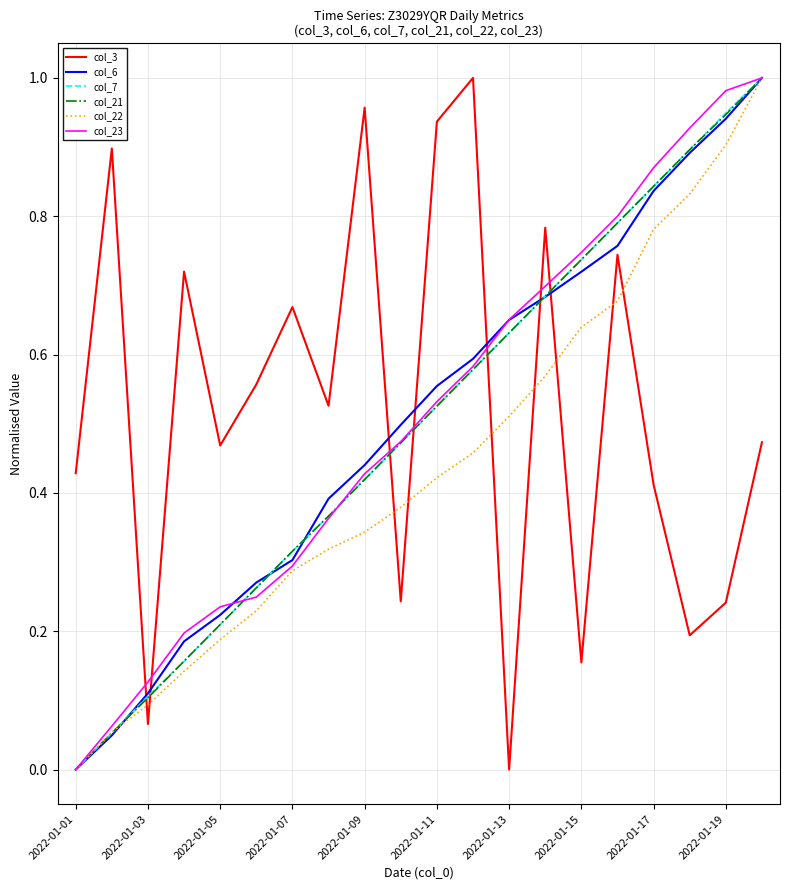

What are all the series names shown in the legend?

col_3, col_6, col_7, col_21, col_22, col_23